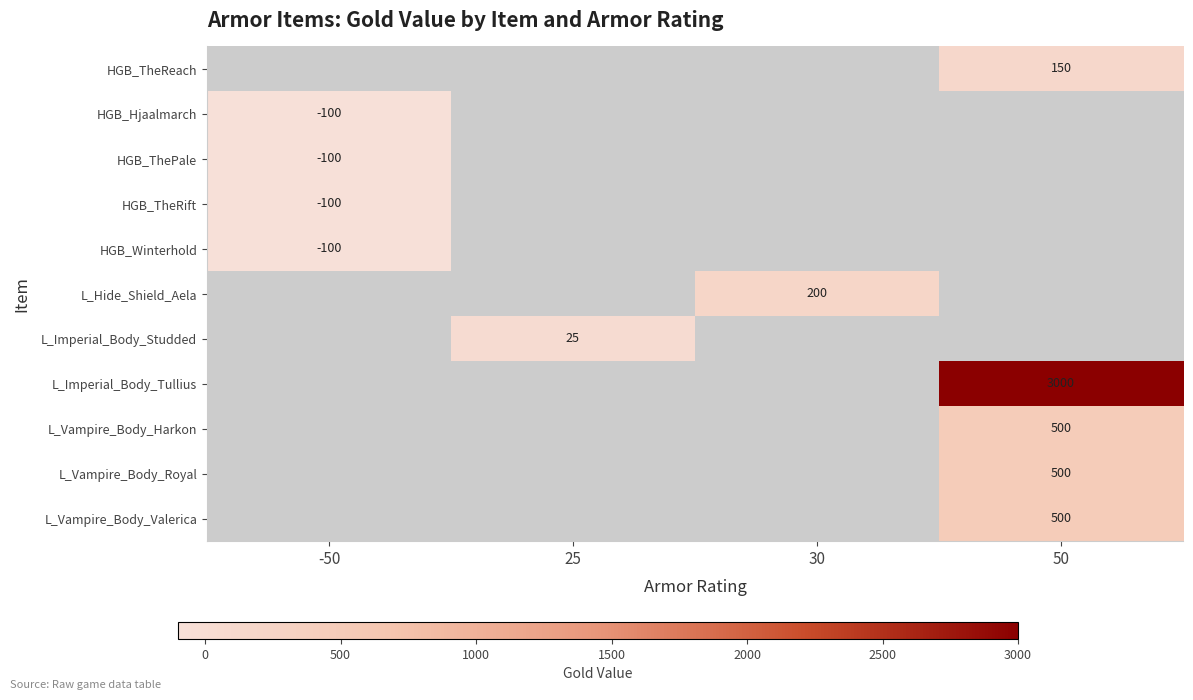

True or false: L_Vampire_Body_Harkon has a value of 500 at 50.

True